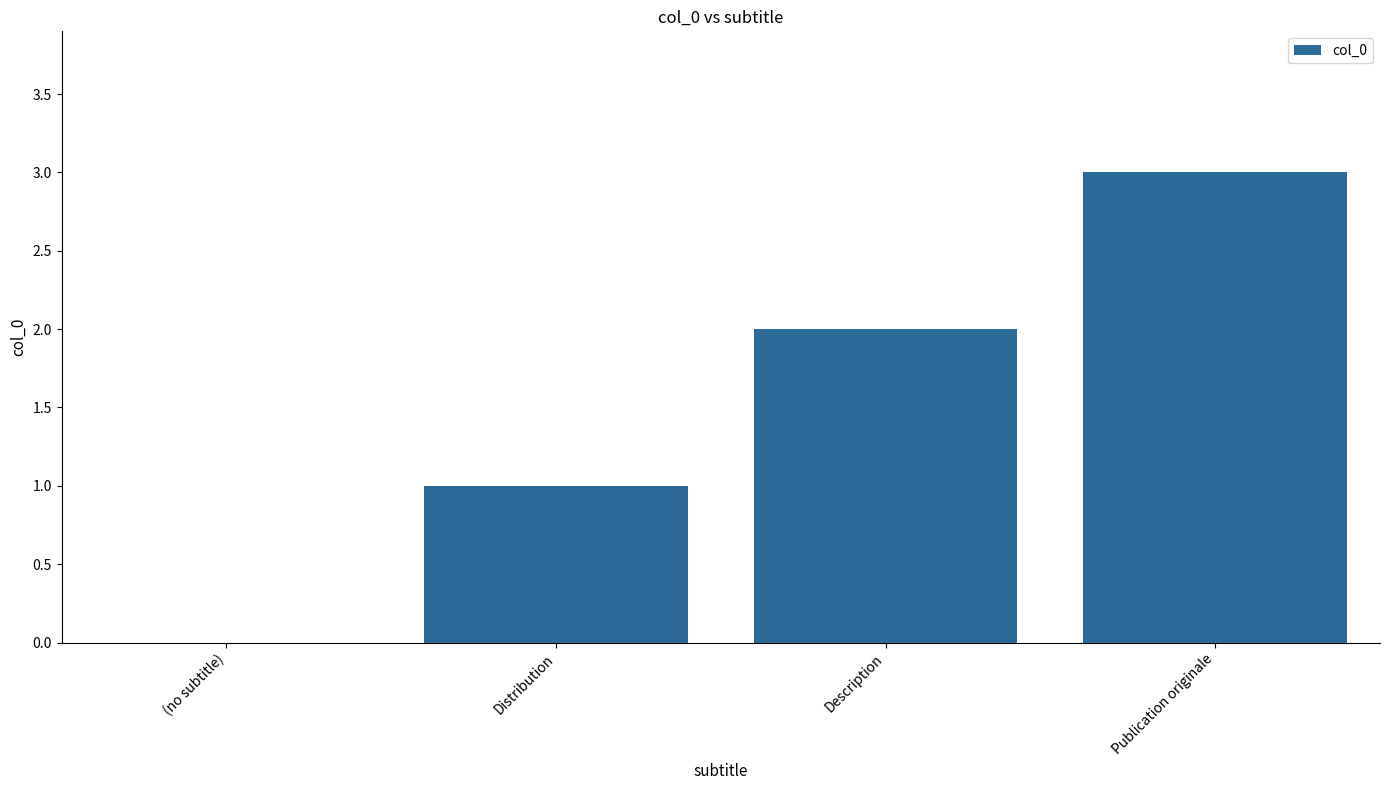

Reading left to right, what are all the values shown in this chart?

0	1	2	3